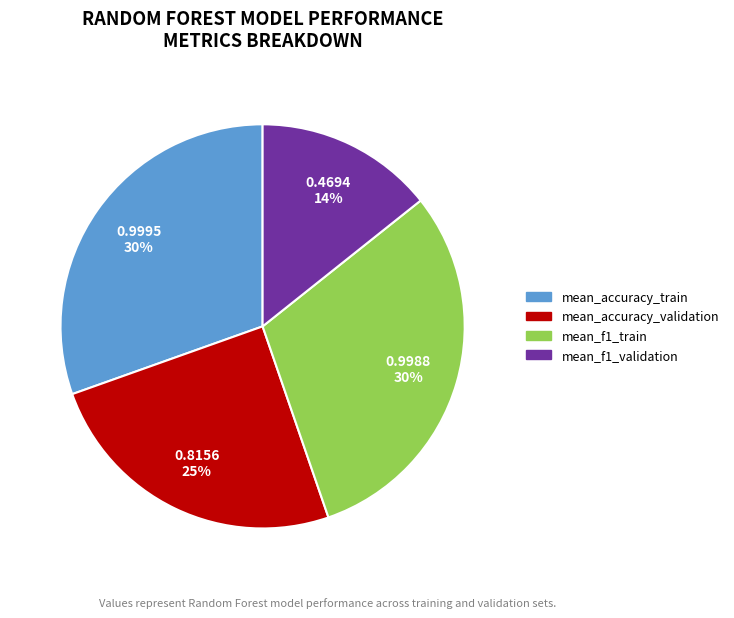

The mean_accuracy_train slice represents 36% of the pie. True or false?

False